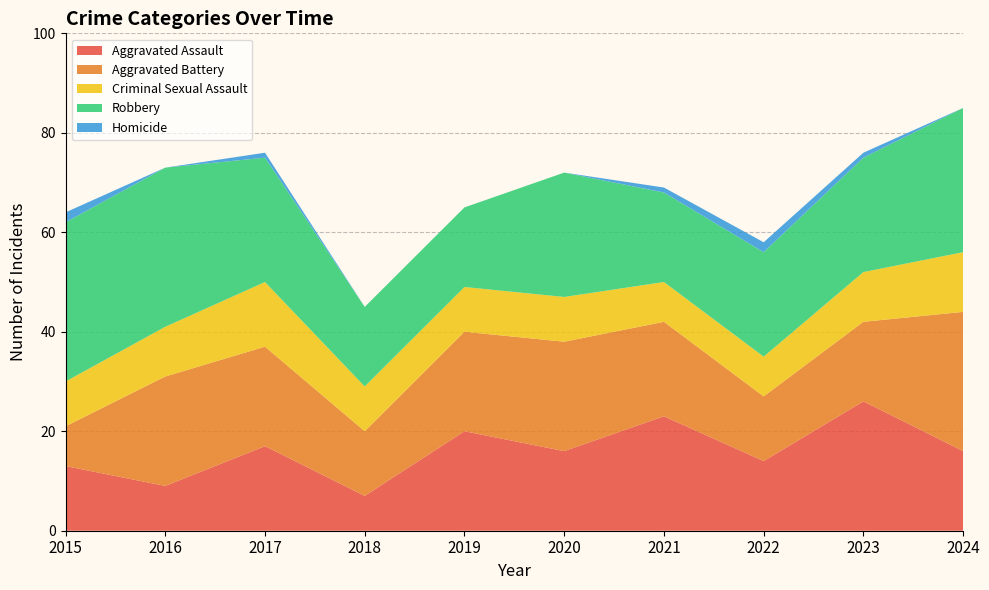

Reading left to right, list all the values displayed in this chart.

Aggravated Assault: 13	9	17	7	20	16	23	14	26	16
Aggravated Battery: 8	22	20	13	20	22	19	13	16	28
Criminal Sexual Assault: 9	10	13	9	9	9	8	8	10	12
Robbery: 32	32	25	16	16	25	18	21	23	29
Homicide: 2	0	1	0	0	0	1	2	1	0